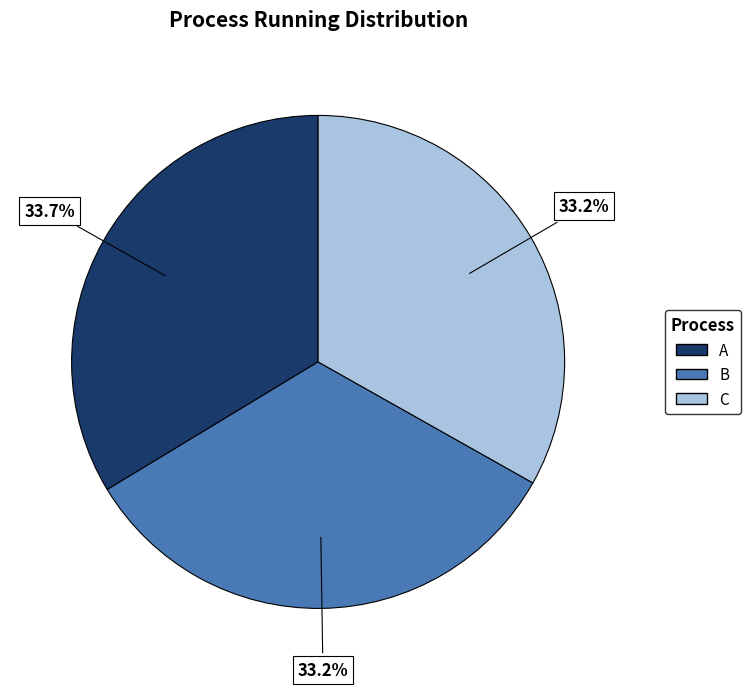

Is A the majority of the pie?

No